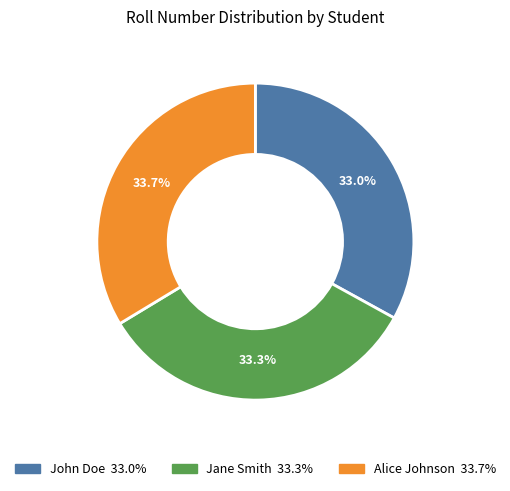

Does John Doe account for over 50% of the chart?

No